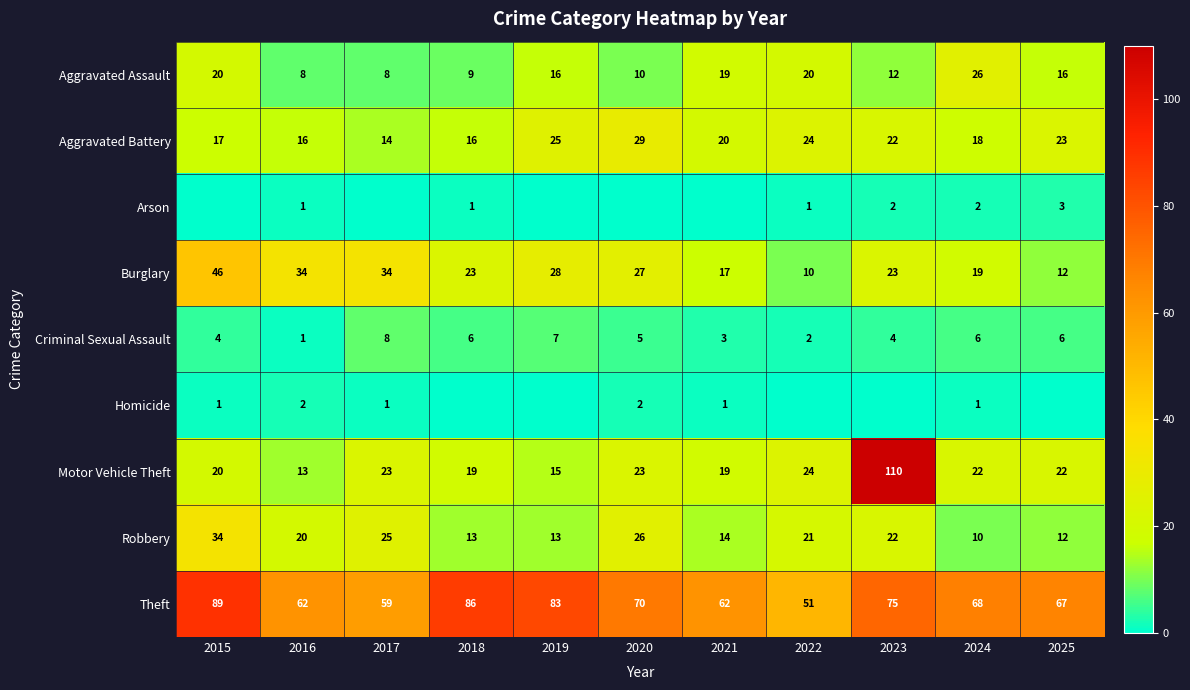

Which category has the lowest value across all series?

2015